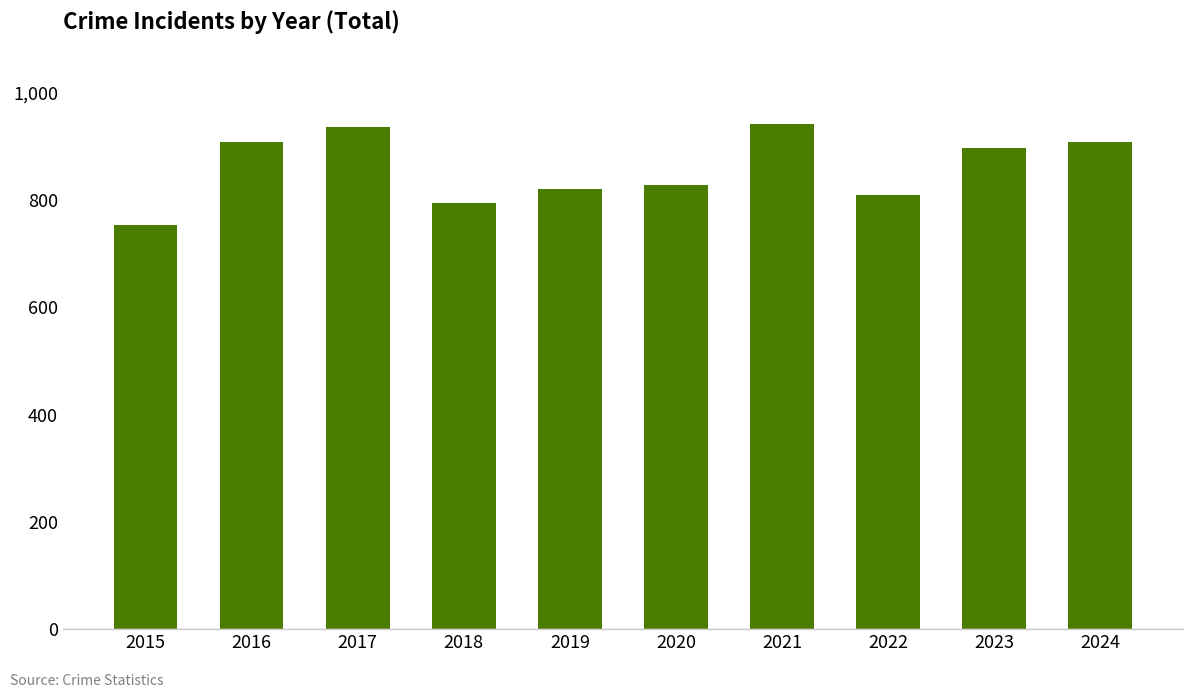

What is the average value?

860